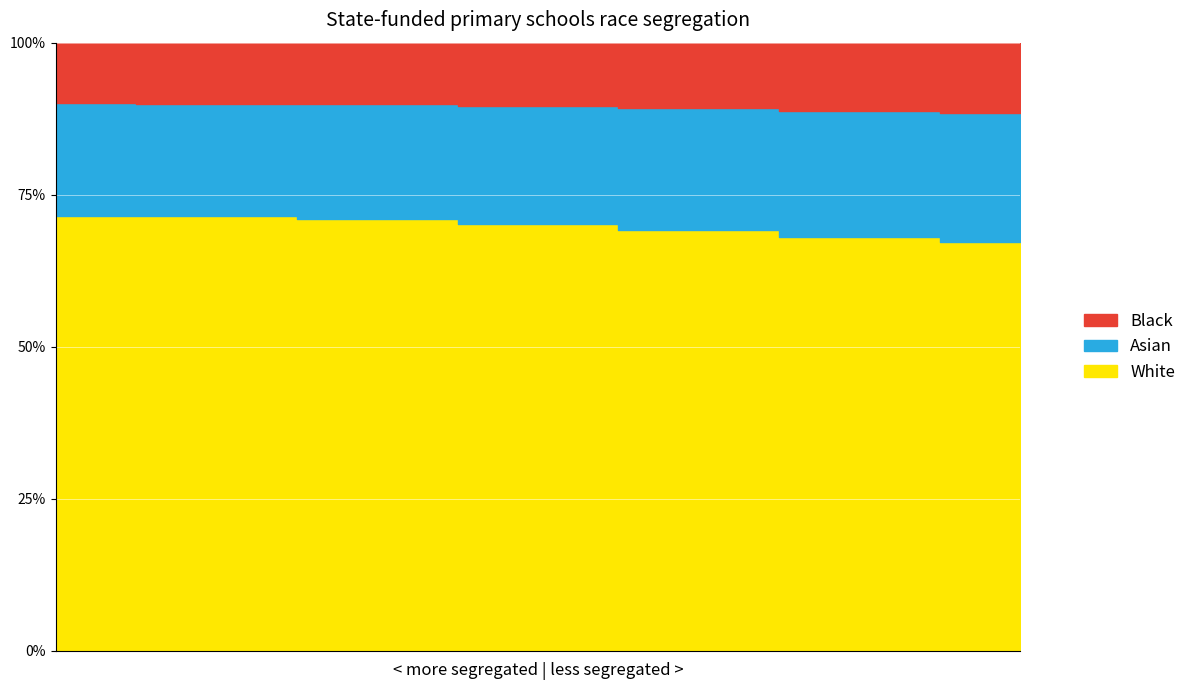

True or false: the data shows 48.6 at 0.

False